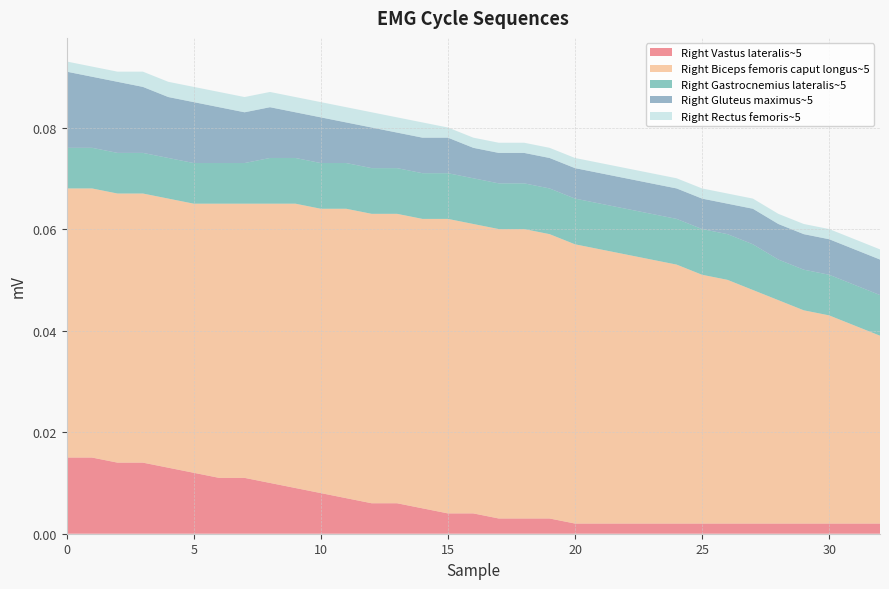

Reading left to right, list all the values displayed in this chart.

Right Vastus lateralis~5: 0=0.0	1=0.0	2=0.0	3=0.0	4=0.0	5=0.0	6=0.0	7=0.0	8=0.0	9=0.0	10=0.0	11=0.0	12=0.0	13=0.0	14=0.0	15=0.0	16=0.0	17=0.0	18=0.0	19=0.0	20=0.0	21=0.0	22=0.0	23=0.0	24=0.0	25=0.0	26=0.0	27=0.0	28=0.0	29=0.0	30=0.0	31=0.0	32=0.0
Right Biceps femoris caput longus~5: 0=0.1	1=0.1	2=0.1	3=0.1	4=0.1	5=0.1	6=0.1	7=0.1	8=0.1	9=0.1	10=0.1	11=0.1	12=0.1	13=0.1	14=0.1	15=0.1	16=0.1	17=0.1	18=0.1	19=0.1	20=0.1	21=0.1	22=0.1	23=0.1	24=0.1	25=0.0	26=0.0	27=0.0	28=0.0	29=0.0	30=0.0	31=0.0	32=0.0
Right Gastrocnemius lateralis~5: 0=0.0	1=0.0	2=0.0	3=0.0	4=0.0	5=0.0	6=0.0	7=0.0	8=0.0	9=0.0	10=0.0	11=0.0	12=0.0	13=0.0	14=0.0	15=0.0	16=0.0	17=0.0	18=0.0	19=0.0	20=0.0	21=0.0	22=0.0	23=0.0	24=0.0	25=0.0	26=0.0	27=0.0	28=0.0	29=0.0	30=0.0	31=0.0	32=0.0
Right Gluteus maximus~5: 0=0.0	1=0.0	2=0.0	3=0.0	4=0.0	5=0.0	6=0.0	7=0.0	8=0.0	9=0.0	10=0.0	11=0.0	12=0.0	13=0.0	14=0.0	15=0.0	16=0.0	17=0.0	18=0.0	19=0.0	20=0.0	21=0.0	22=0.0	23=0.0	24=0.0	25=0.0	26=0.0	27=0.0	28=0.0	29=0.0	30=0.0	31=0.0	32=0.0
Right Rectus femoris~5: 0=0.0	1=0.0	2=0.0	3=0.0	4=0.0	5=0.0	6=0.0	7=0.0	8=0.0	9=0.0	10=0.0	11=0.0	12=0.0	13=0.0	14=0.0	15=0.0	16=0.0	17=0.0	18=0.0	19=0.0	20=0.0	21=0.0	22=0.0	23=0.0	24=0.0	25=0.0	26=0.0	27=0.0	28=0.0	29=0.0	30=0.0	31=0.0	32=0.0